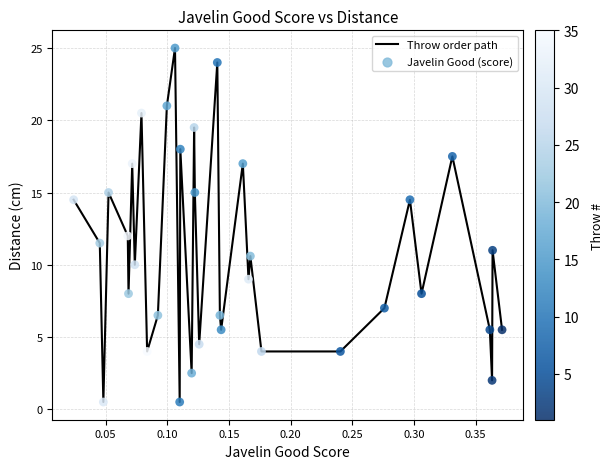

What is the difference between the maximum and minimum values?

24.5